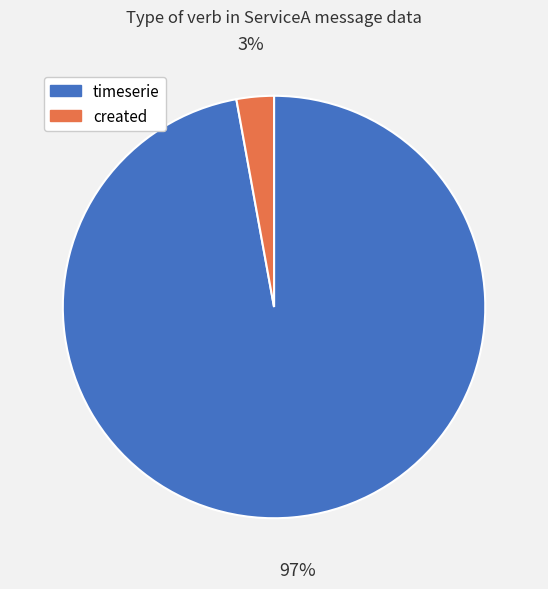

To the nearest percent, what is the average slice percentage?

50%